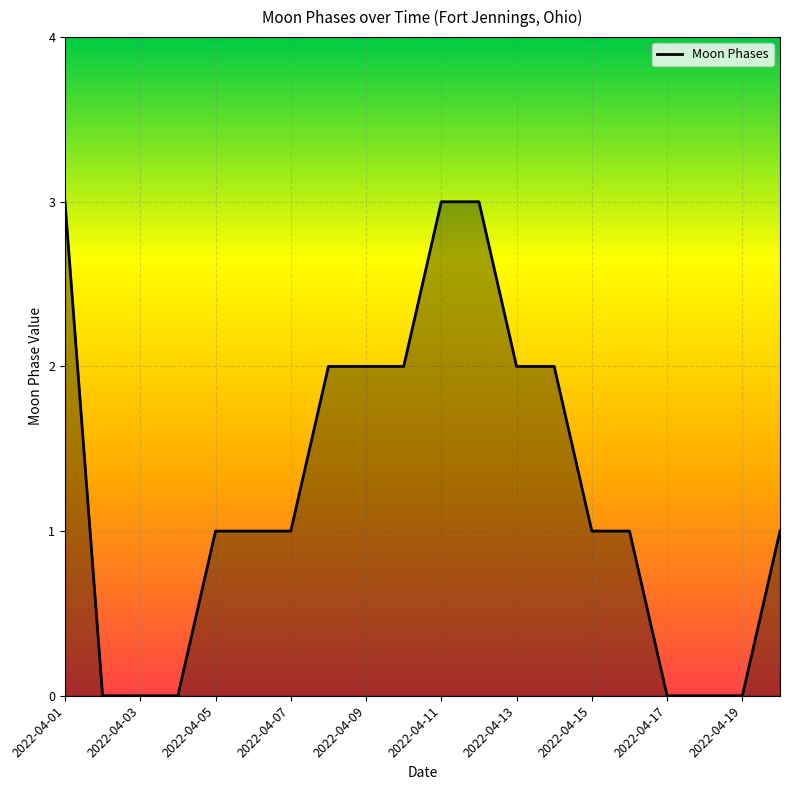

What is the difference between the maximum and minimum values?

3